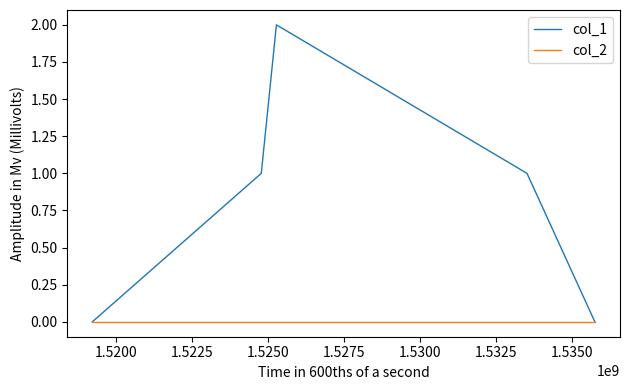

Which series has the largest total across all categories?

col_1